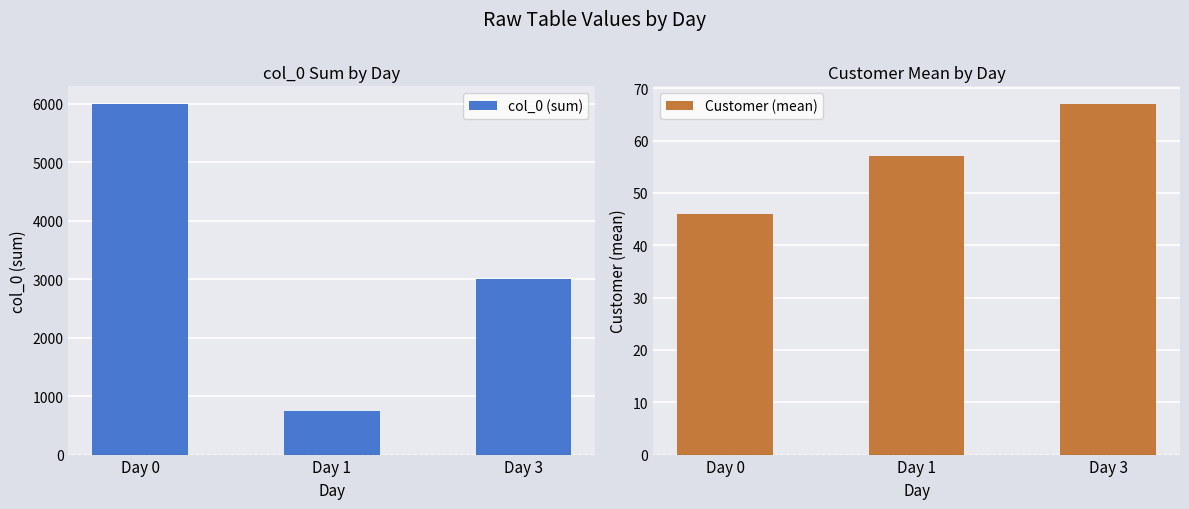

What is the maximum value shown in the chart?

6001